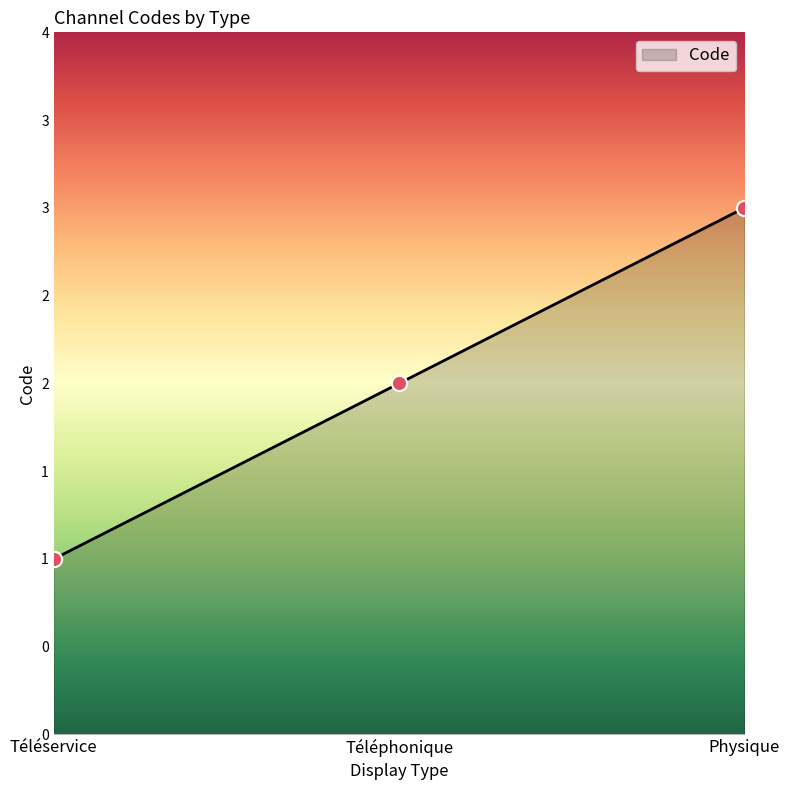

Between Téléphonique and Physique, which is larger?

Physique